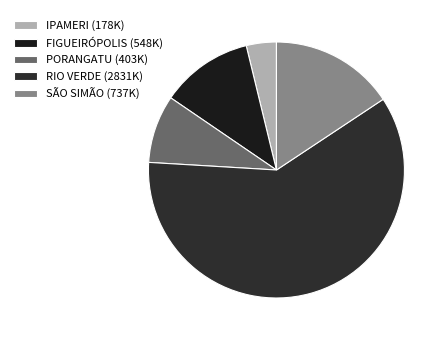

Count the number of slices in the pie.

5